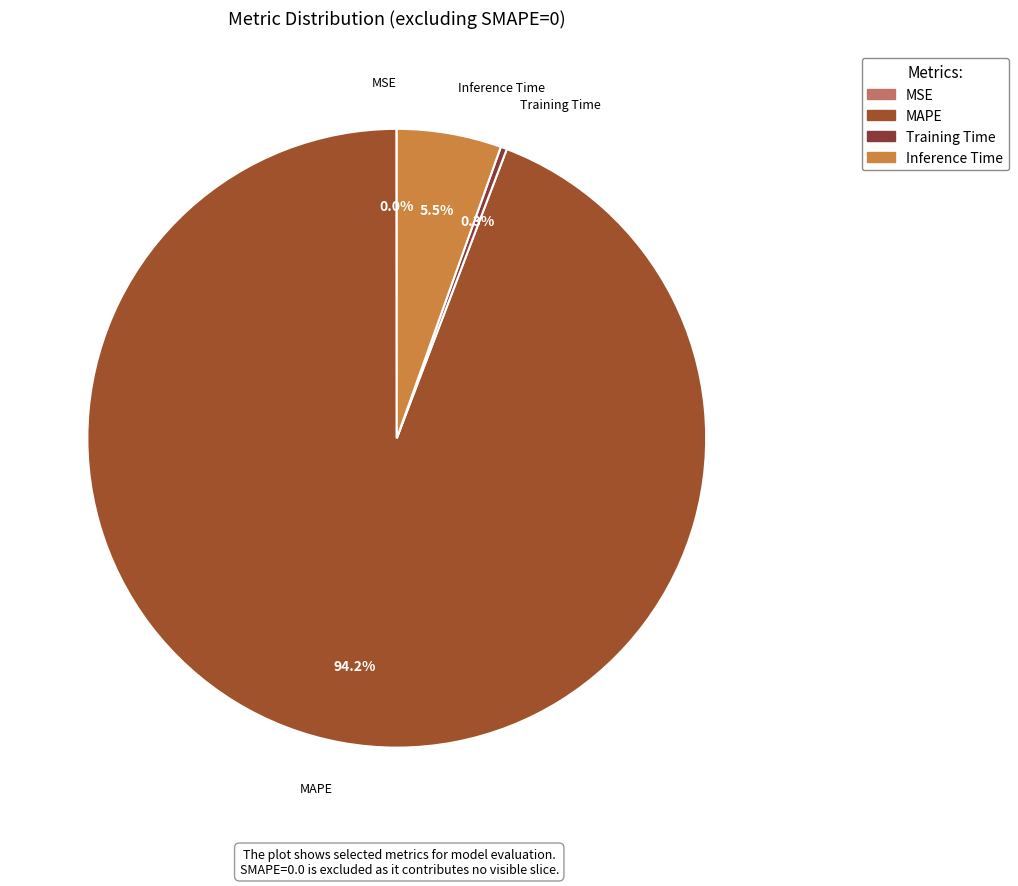

Which slice is the largest?

MAPE